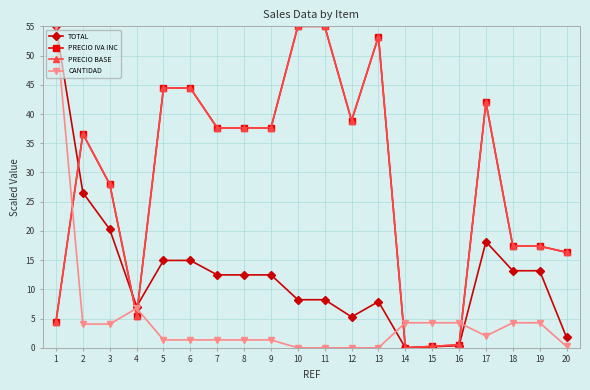

Rank the series at 8 from lowest to highest value.

CANTIDAD, TOTAL, PRECIO IVA INC, PRECIO BASE